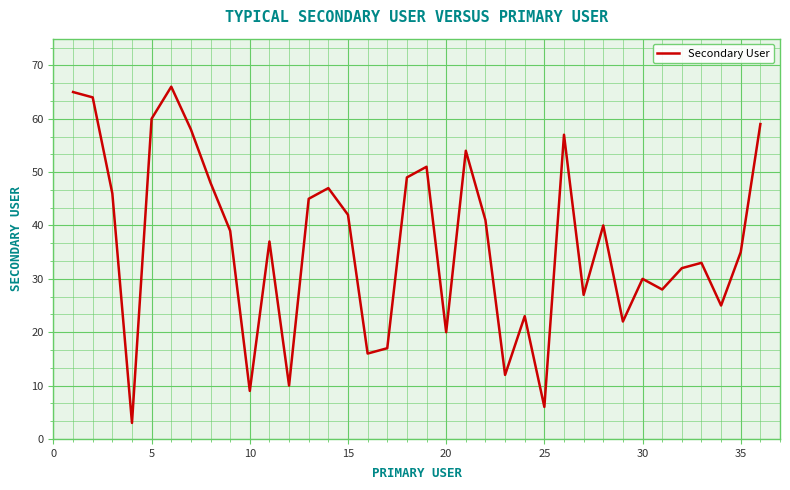

What is the greatest value displayed?

66